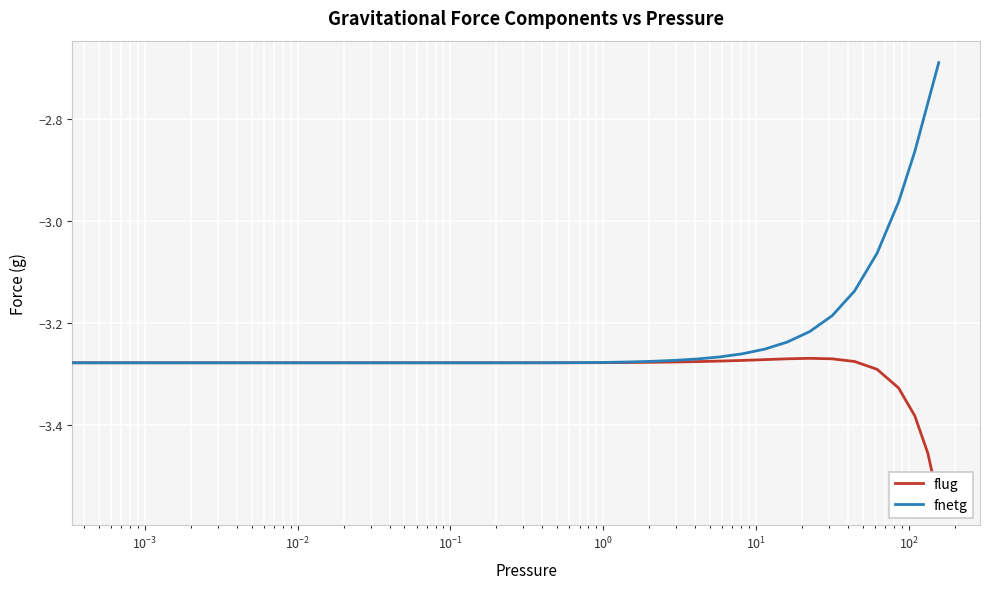

What is the difference between the maximum and minimum values in the fnetg series?

0.6